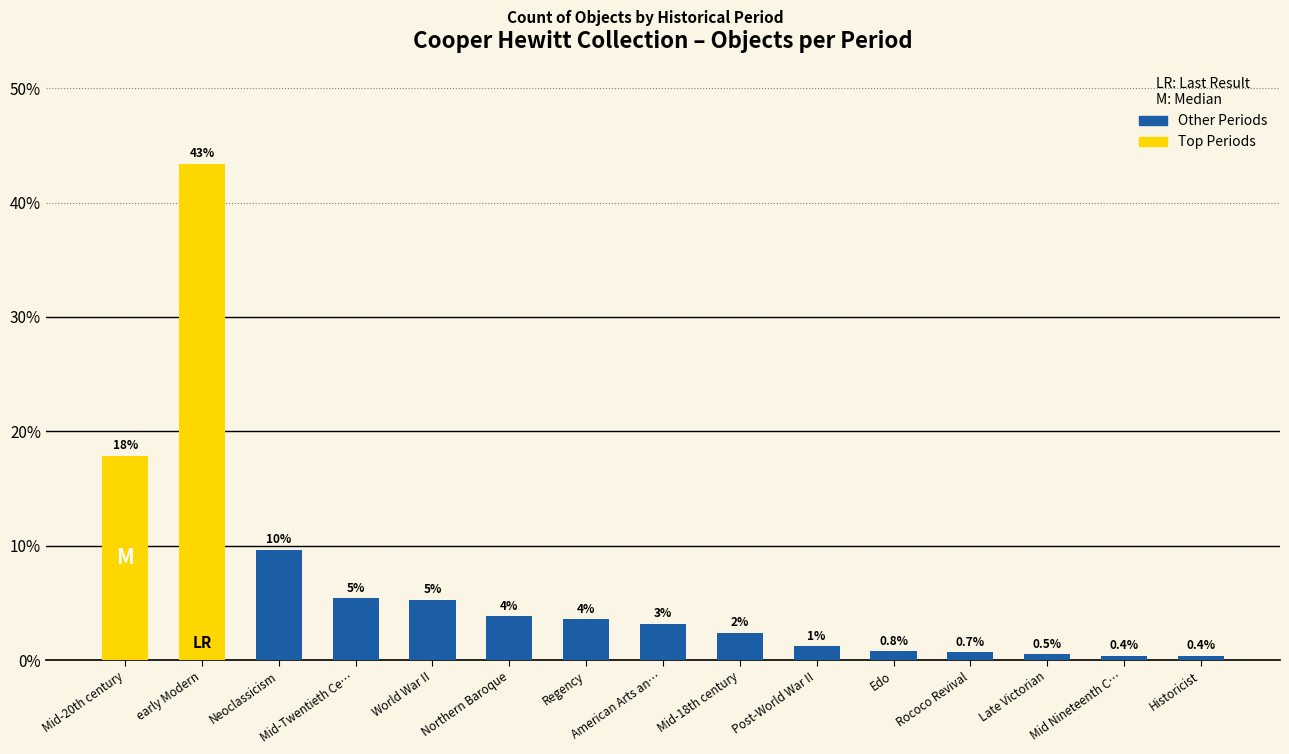

How many bars are there in total?

15